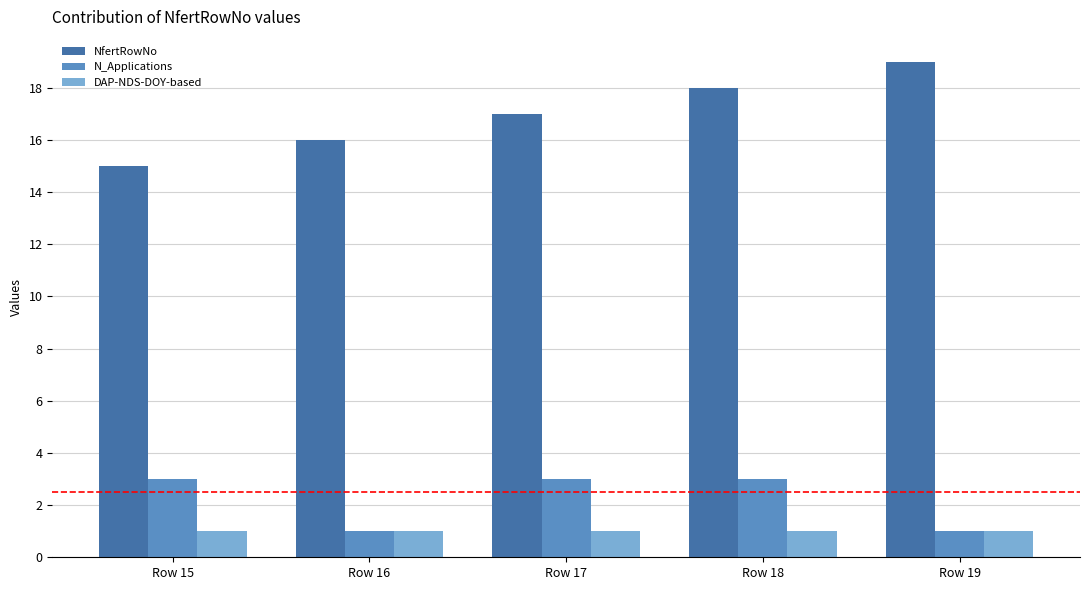

Which label corresponds to the largest value in the chart?

Row 19